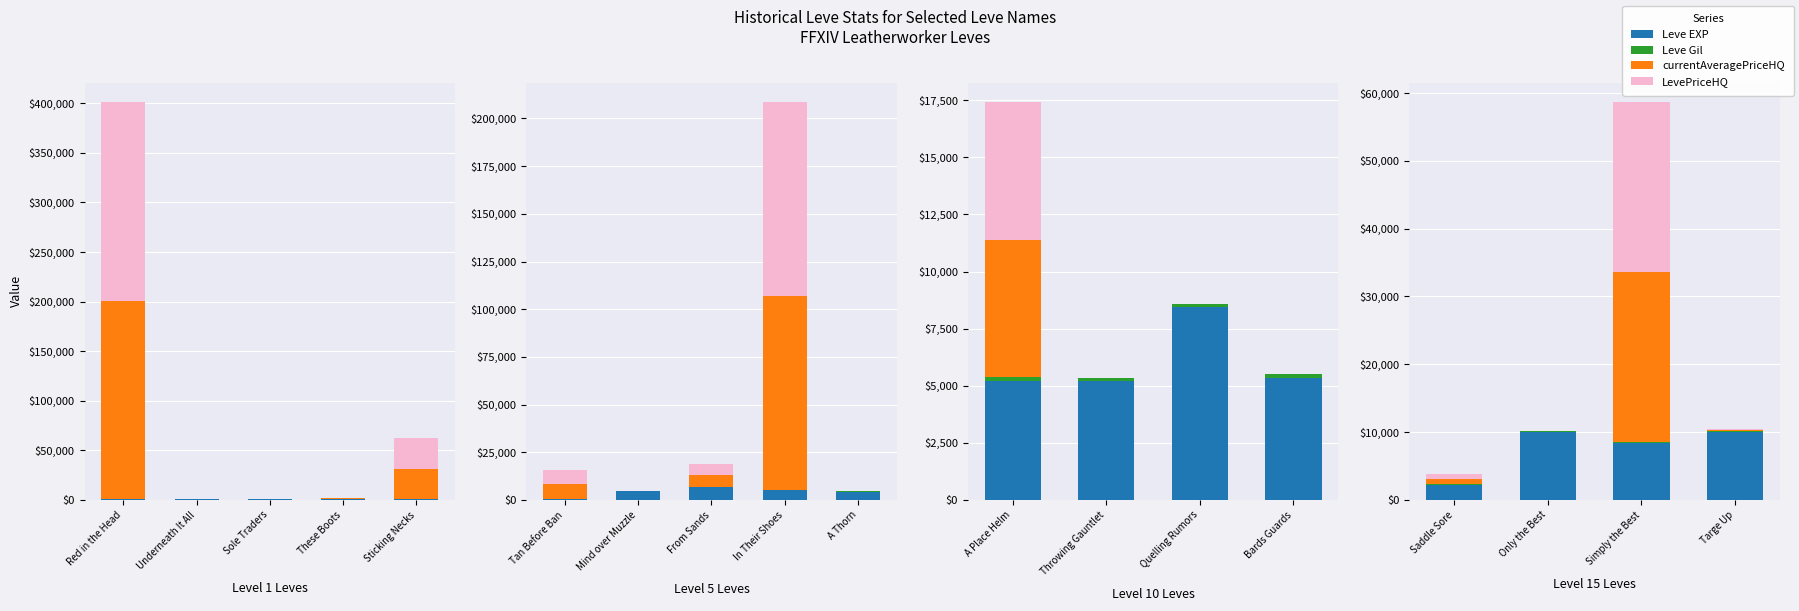

What is the difference between the highest and lowest values at Only the Best?

9990